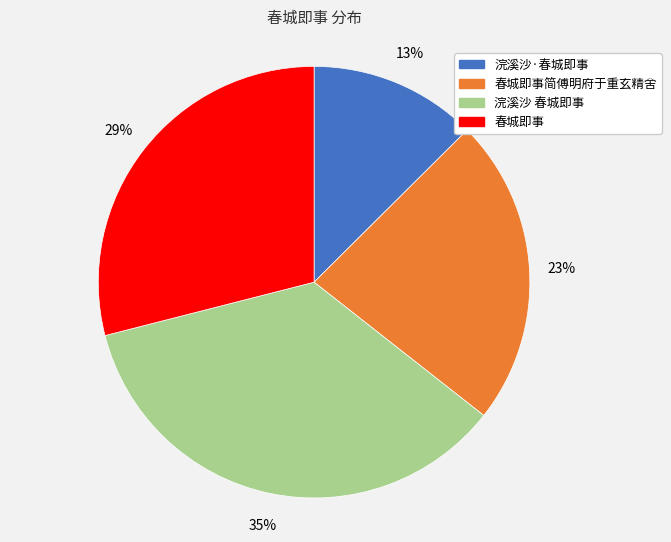

To the nearest percent, what is the average slice percentage?

25%